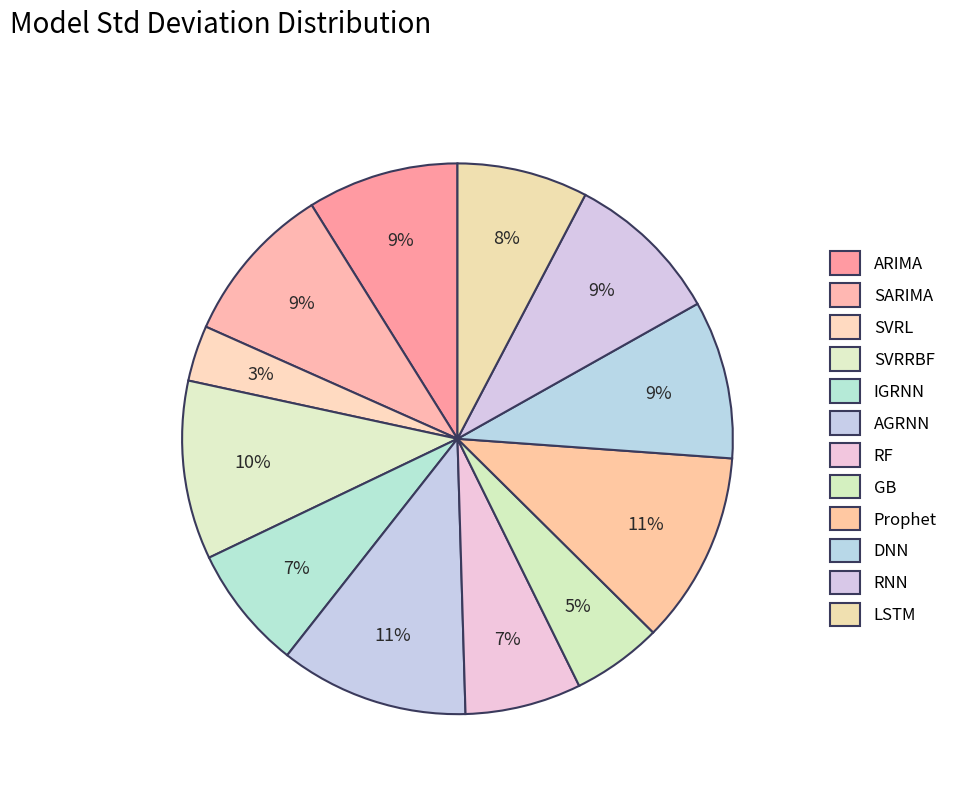

What percentage is the GB slice, to the nearest percent?

5%